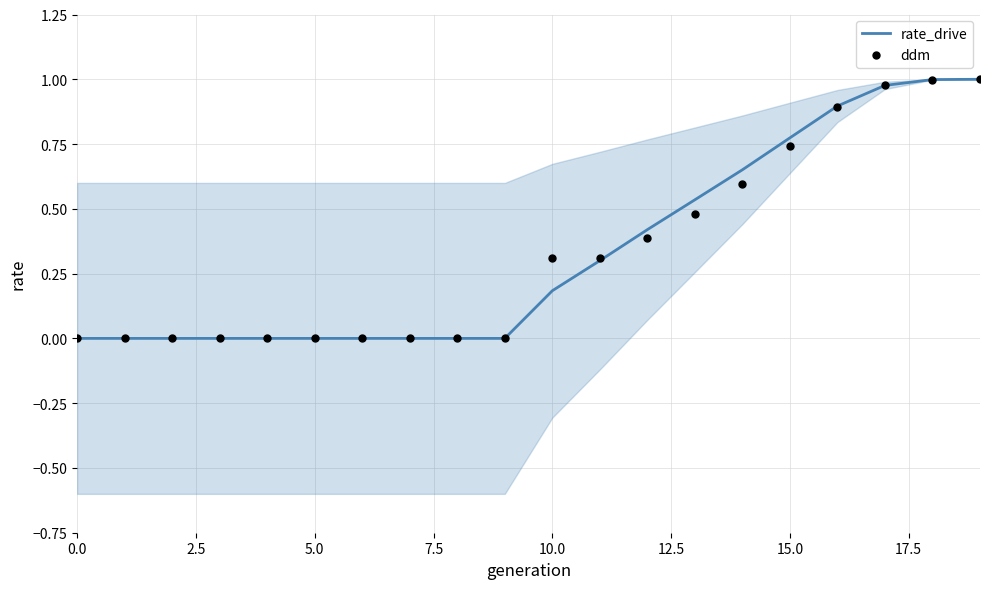

At which category is the sum across all series the highest?

19